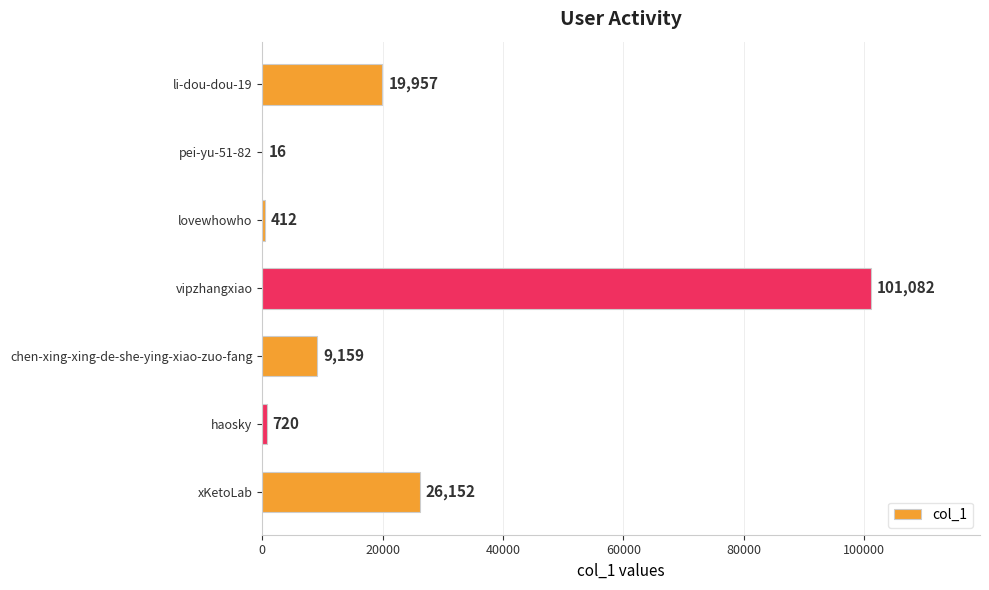

What is the average value?

22500